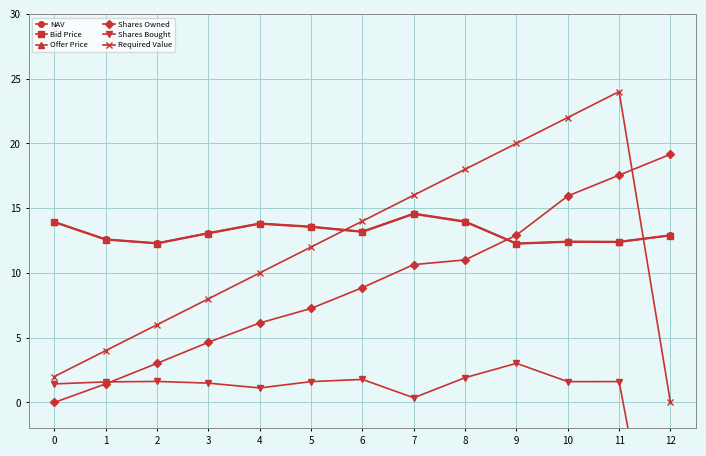

Where is NAV nearest to the value 13?

3